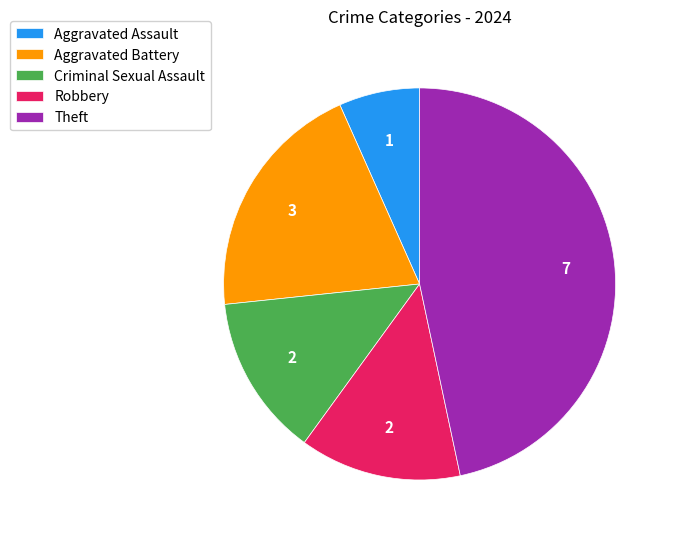

Does Robbery represent more than half of the total?

No